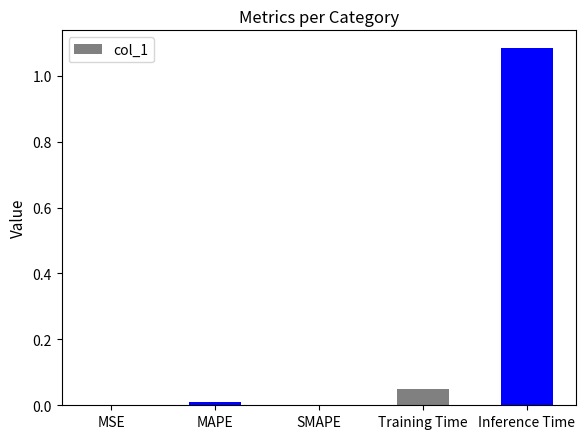

Is it true that the value at SMAPE is 0.0?

True